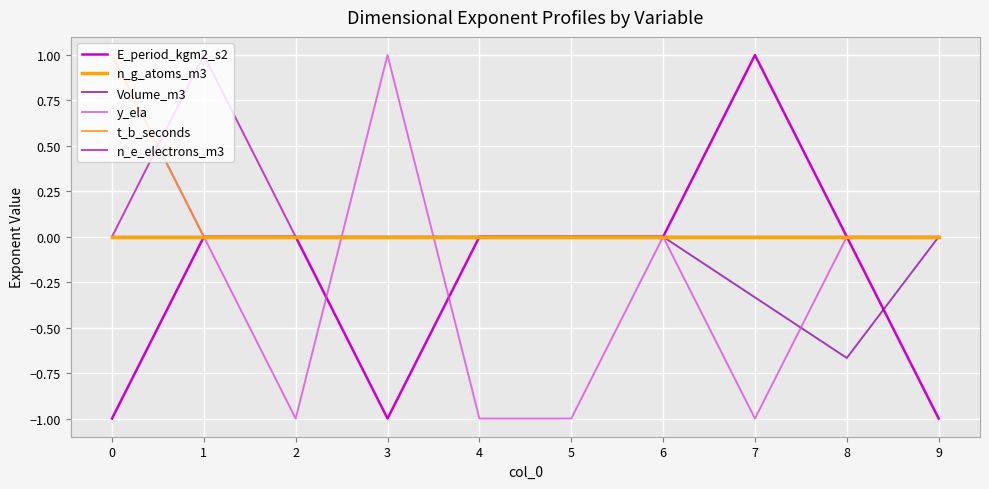

Which has a higher value, 5 or 8?

5